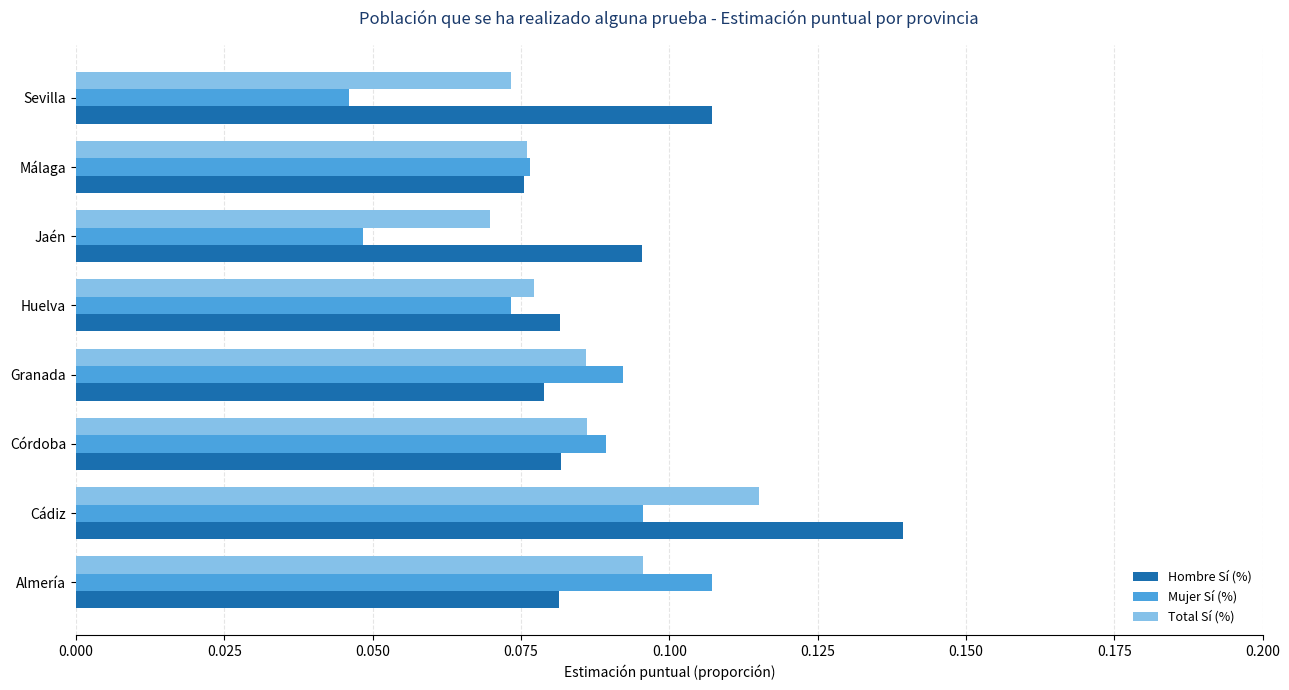

Rank the series at Cádiz from highest to lowest value.

Hombre Sí (%), Total Sí (%), Mujer Sí (%)